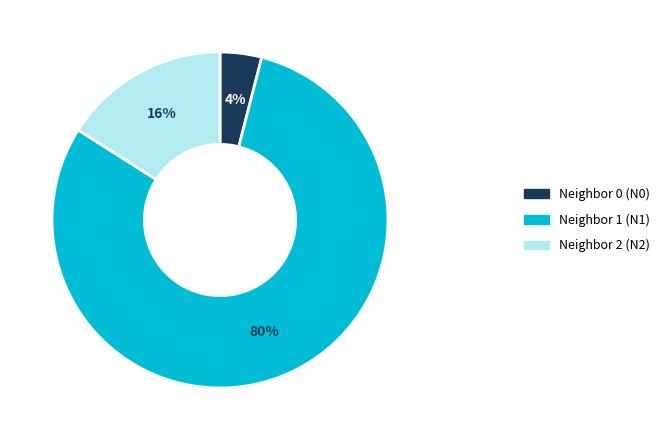

To the nearest percent, what is the difference between the largest and smallest slice percentages?

76%